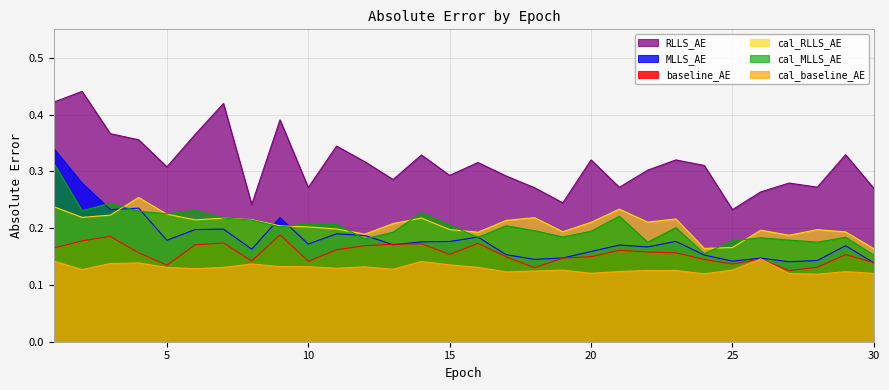

What is the average value of the cal_RLLS_AE series?

0.2